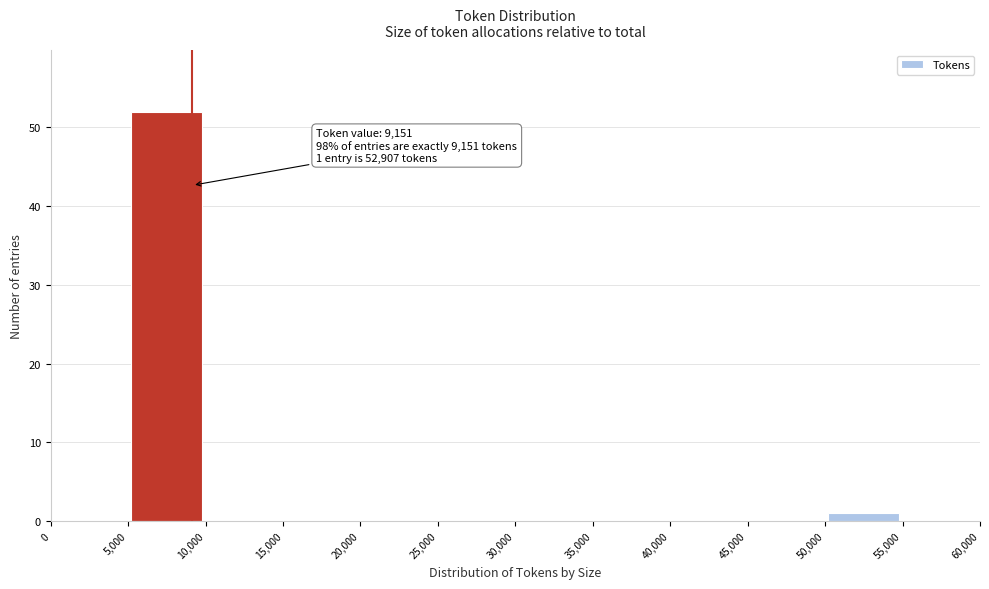

Over which range of the x-axis is the bar tallest?

5,000 to 10,000